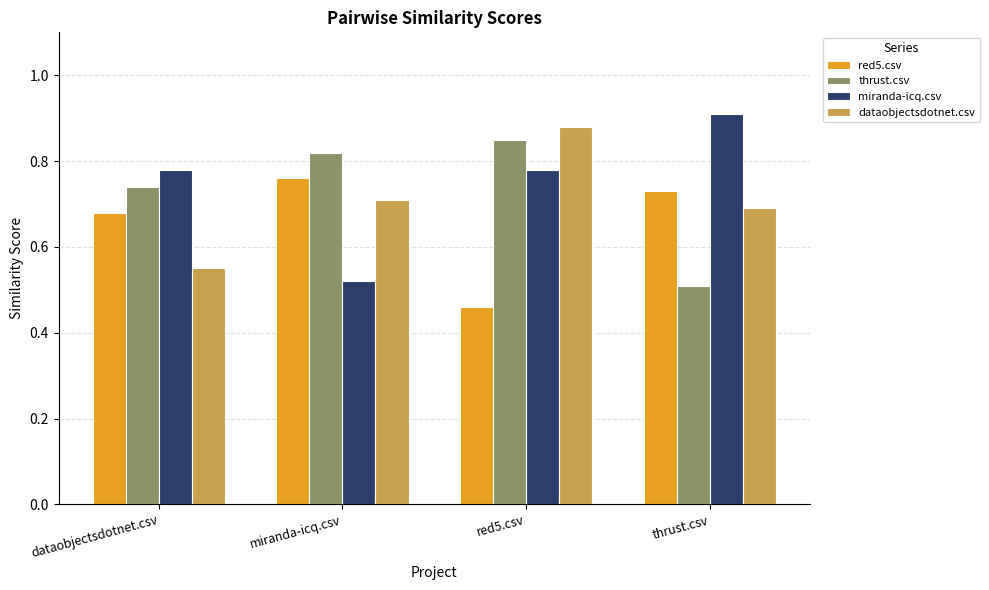

What is the spread (max minus min) of values at dataobjectsdotnet.csv?

0.2